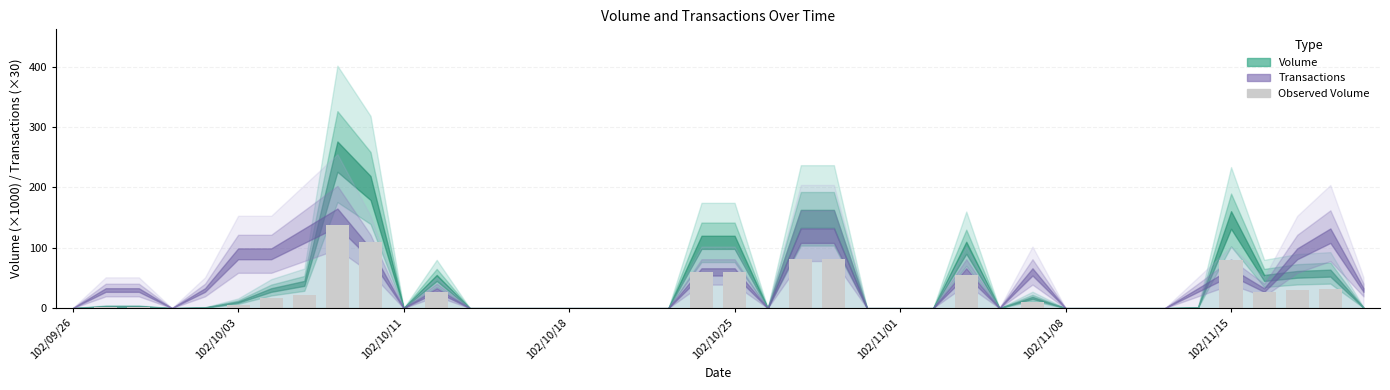

How many data points does each series have?

40